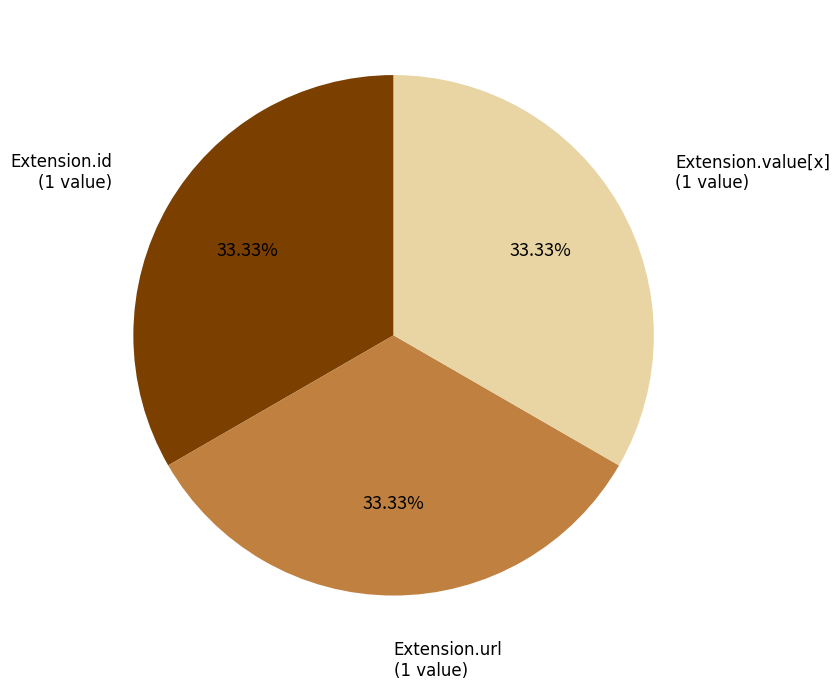

Do Extension.id and Extension.url together represent more than half of the pie?

Yes